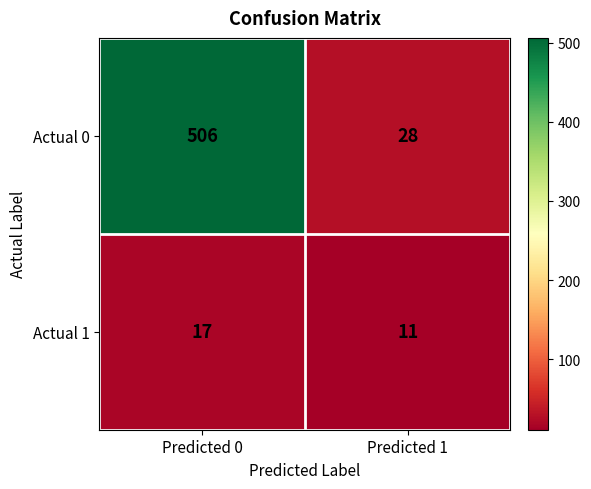

What is the sum of all Actual 0 values?

534